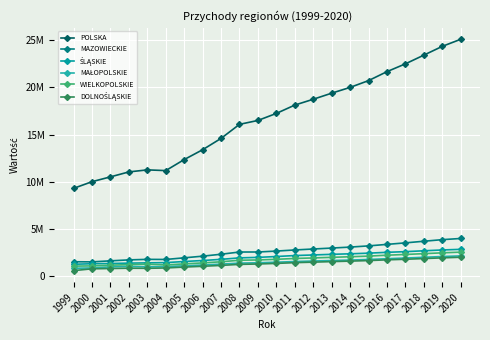

Which has a higher value, 2014 or 1999?

2014